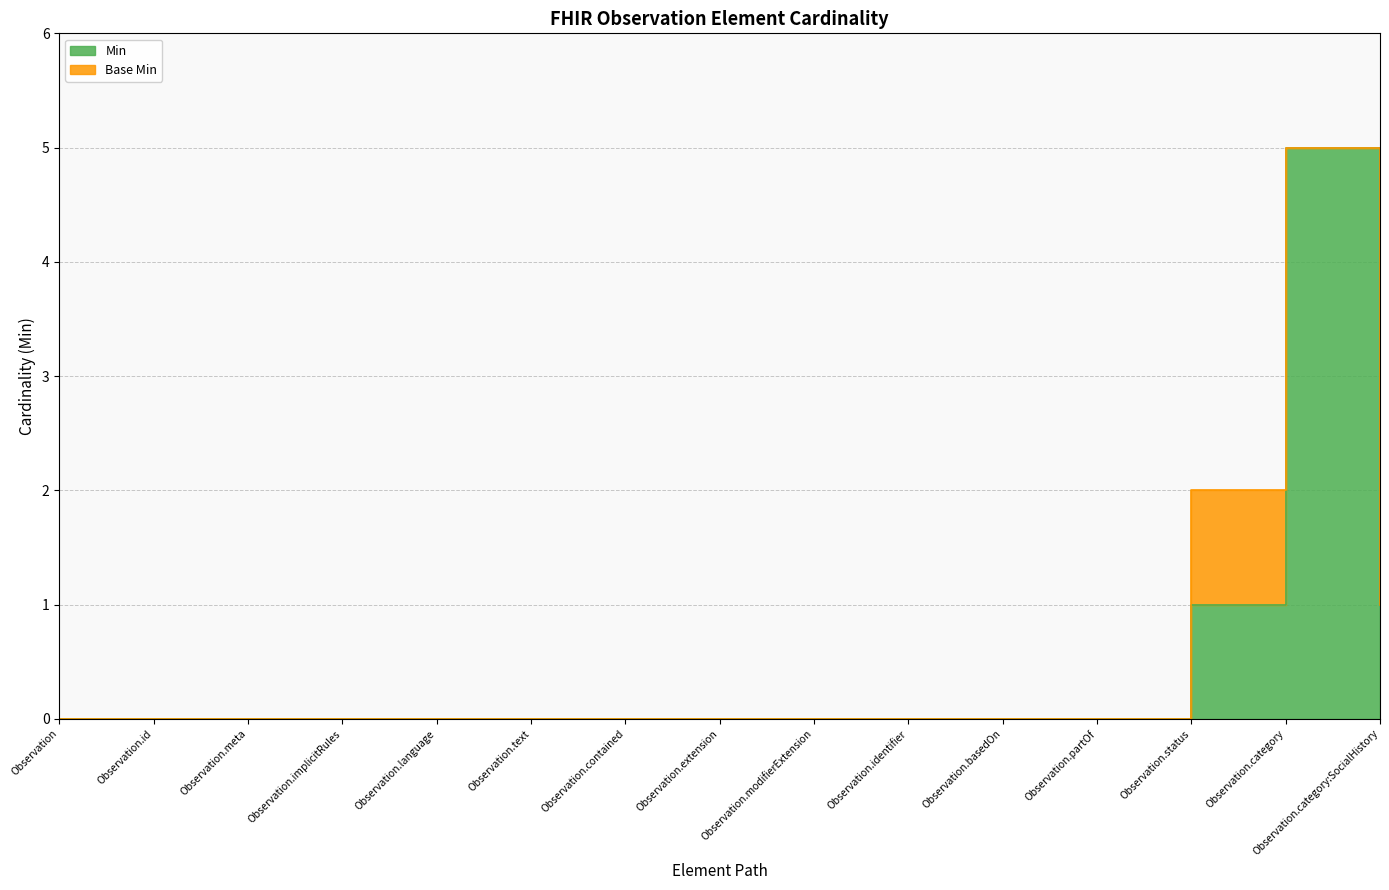

Does the chart display data point markers on the line(s)?

No